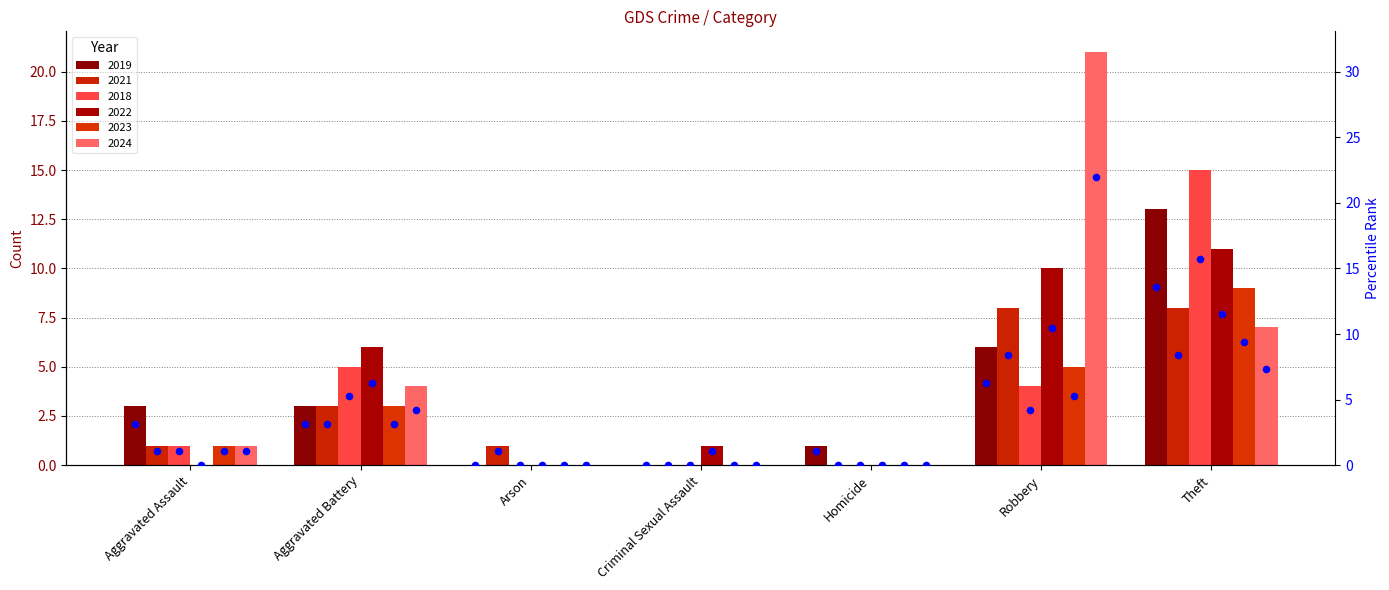

What is the change in value from Homicide to Theft?

+12.6